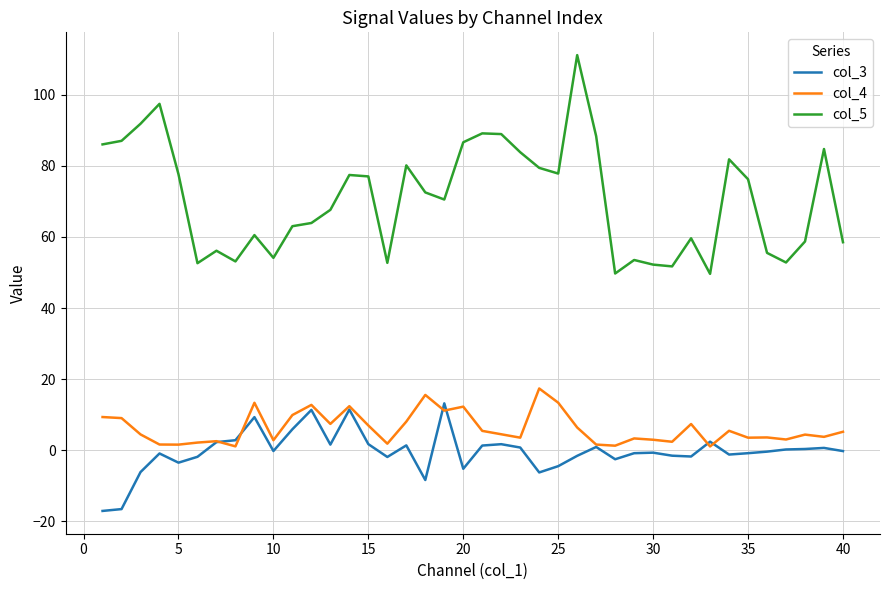

Which series has the widest spread of values?

col_5